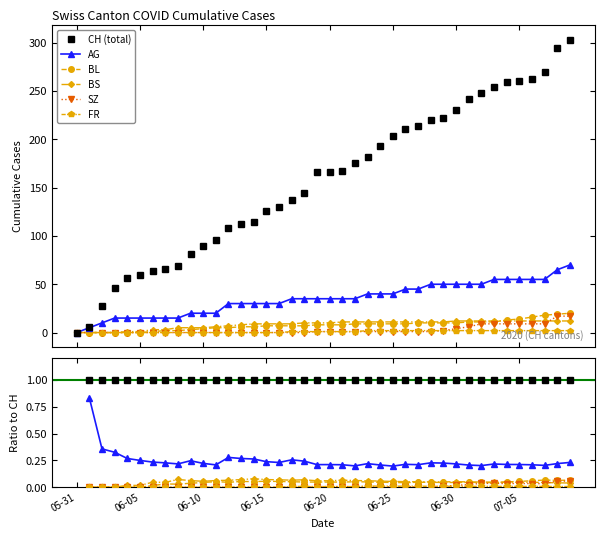

What position from the left is 16?

17